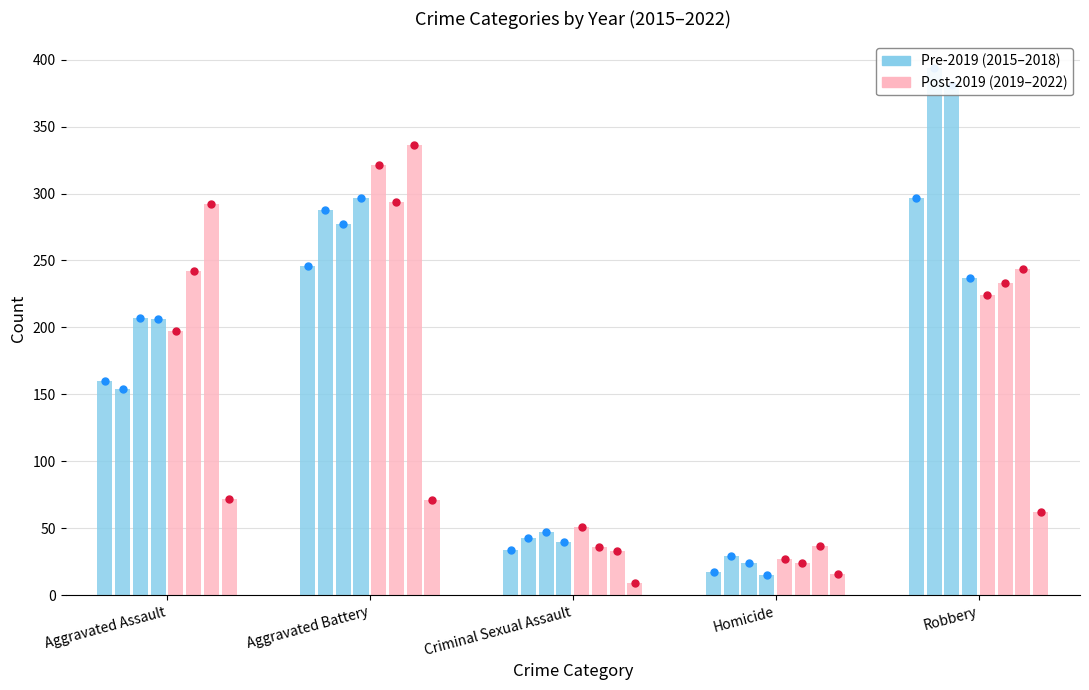

Which series contains the highest Y value?

Post-2019